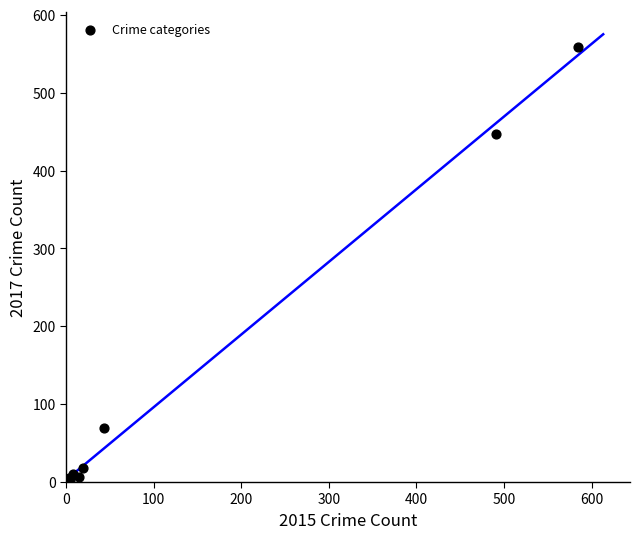

What Y value in the scatter plot is closest to 279?

447